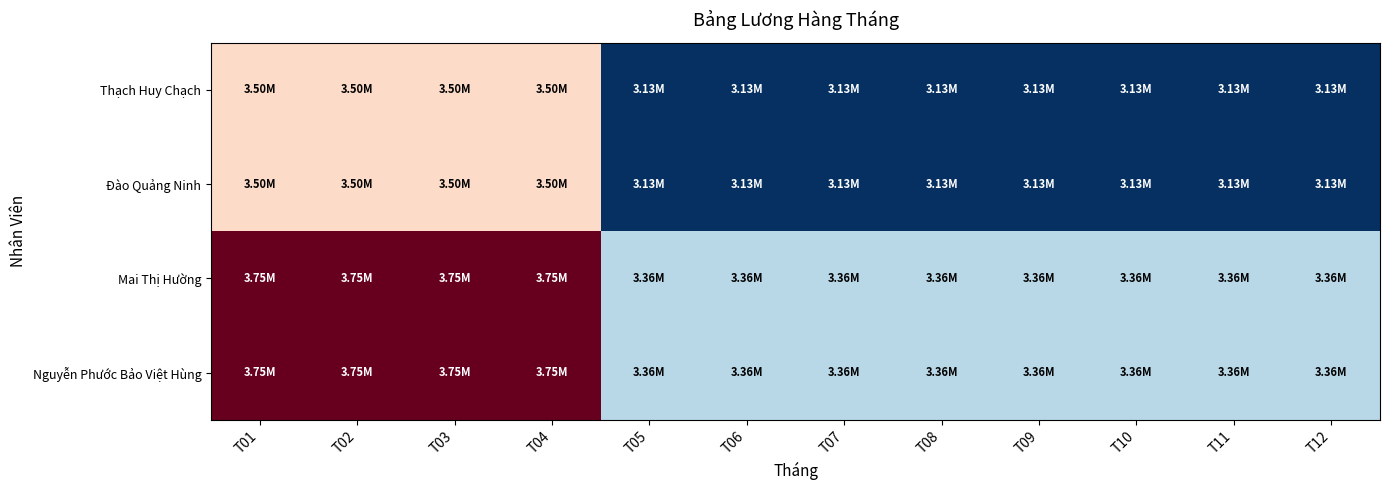

Reading left to right, extract all data points from this chart.

Nguyễn Phước Bảo Việt Hùng: T01=3750000	T02=3750000	T03=3750000	T04=3750000	T05=3356250	T06=3356250	T07=3356250	T08=3356250	T09=3356250	T10=3356250	T11=3356250	T12=3356250
Mai Thị Hường: T01=3750000	T02=3750000	T03=3750000	T04=3750000	T05=3356250	T06=3356250	T07=3356250	T08=3356250	T09=3356250	T10=3356250	T11=3356250	T12=3356250
Đào Quảng Ninh: T01=3500000	T02=3500000	T03=3500000	T04=3500000	T05=3132500	T06=3132500	T07=3132500	T08=3132500	T09=3132500	T10=3132500	T11=3132500	T12=3132500
Thạch Huy Chạch: T01=3500000	T02=3500000	T03=3500000	T04=3500000	T05=3132500	T06=3132500	T07=3132500	T08=3132500	T09=3132500	T10=3132500	T11=3132500	T12=3132500